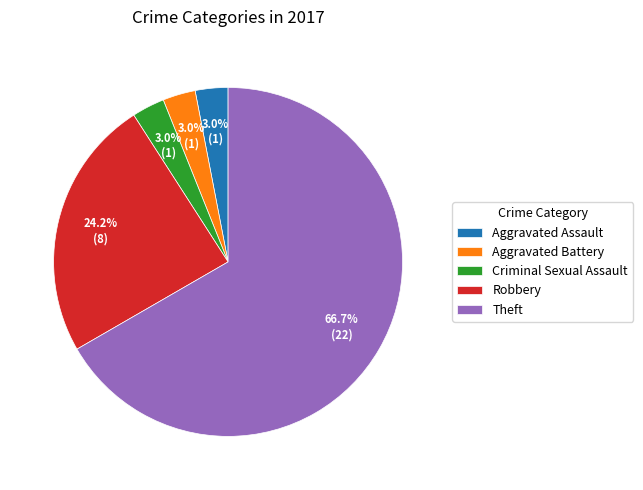

What percentage is the Aggravated Battery slice, to the nearest percent?

3%